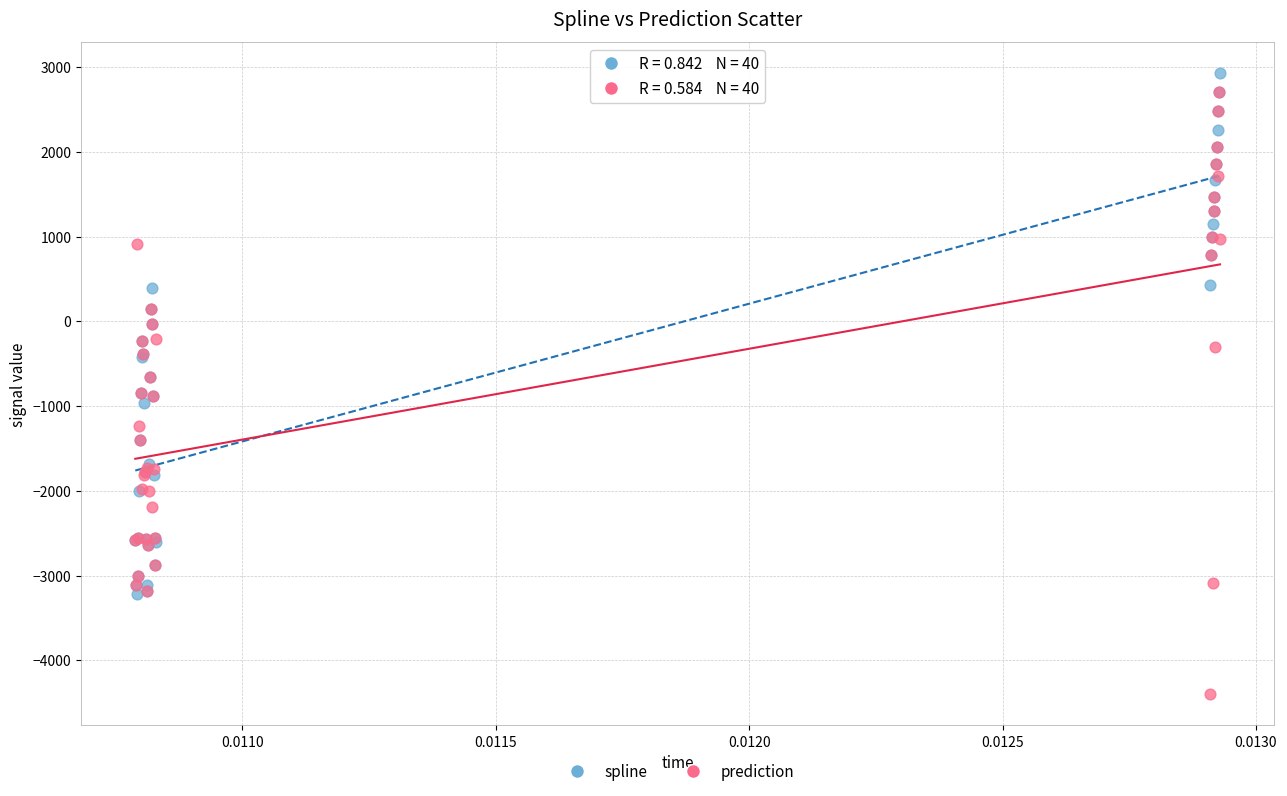

What are all the series names shown in the legend?

spline, prediction